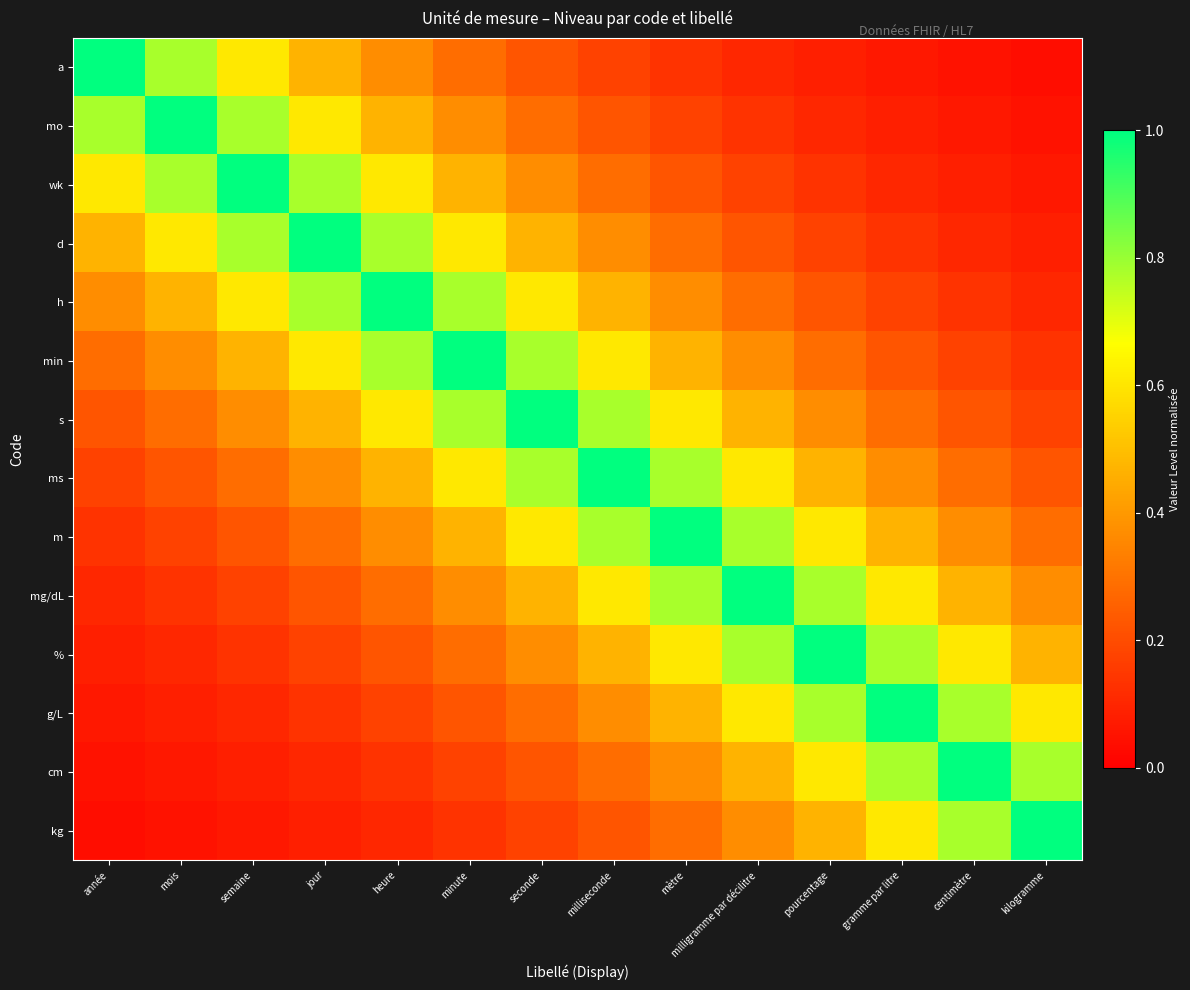

Reading left to right, what are all the values shown in this chart?

a: année=1.0	mois=0.8	semaine=0.6	jour=0.5	heure=0.4	minute=0.3	seconde=0.2	milliseconde=0.2	mètre=0.1	milligramme par décilitre=0.1	pourcentage=0.1	gramme par litre=0.1	centimètre=0.0	kilogramme=0.0
mo: année=0.8	mois=1.0	semaine=0.8	jour=0.6	heure=0.5	minute=0.4	seconde=0.3	milliseconde=0.2	mètre=0.2	milligramme par décilitre=0.1	pourcentage=0.1	gramme par litre=0.1	centimètre=0.1	kilogramme=0.0
wk: année=0.6	mois=0.8	semaine=1.0	jour=0.8	heure=0.6	minute=0.5	seconde=0.4	milliseconde=0.3	mètre=0.2	milligramme par décilitre=0.2	pourcentage=0.1	gramme par litre=0.1	centimètre=0.1	kilogramme=0.1
d: année=0.5	mois=0.6	semaine=0.8	jour=1.0	heure=0.8	minute=0.6	seconde=0.5	milliseconde=0.4	mètre=0.3	milligramme par décilitre=0.2	pourcentage=0.2	gramme par litre=0.1	centimètre=0.1	kilogramme=0.1
h: année=0.4	mois=0.5	semaine=0.6	jour=0.8	heure=1.0	minute=0.8	seconde=0.6	milliseconde=0.5	mètre=0.4	milligramme par décilitre=0.3	pourcentage=0.2	gramme par litre=0.2	centimètre=0.1	kilogramme=0.1
min: année=0.3	mois=0.4	semaine=0.5	jour=0.6	heure=0.8	minute=1.0	seconde=0.8	milliseconde=0.6	mètre=0.5	milligramme par décilitre=0.4	pourcentage=0.3	gramme par litre=0.2	centimètre=0.2	kilogramme=0.1
s: année=0.2	mois=0.3	semaine=0.4	jour=0.5	heure=0.6	minute=0.8	seconde=1.0	milliseconde=0.8	mètre=0.6	milligramme par décilitre=0.5	pourcentage=0.4	gramme par litre=0.3	centimètre=0.2	kilogramme=0.2
ms: année=0.2	mois=0.2	semaine=0.3	jour=0.4	heure=0.5	minute=0.6	seconde=0.8	milliseconde=1.0	mètre=0.8	milligramme par décilitre=0.6	pourcentage=0.5	gramme par litre=0.4	centimètre=0.3	kilogramme=0.2
m: année=0.1	mois=0.2	semaine=0.2	jour=0.3	heure=0.4	minute=0.5	seconde=0.6	milliseconde=0.8	mètre=1.0	milligramme par décilitre=0.8	pourcentage=0.6	gramme par litre=0.5	centimètre=0.4	kilogramme=0.3
mg/dL: année=0.1	mois=0.1	semaine=0.2	jour=0.2	heure=0.3	minute=0.4	seconde=0.5	milliseconde=0.6	mètre=0.8	milligramme par décilitre=1.0	pourcentage=0.8	gramme par litre=0.6	centimètre=0.5	kilogramme=0.4
%: année=0.1	mois=0.1	semaine=0.1	jour=0.2	heure=0.2	minute=0.3	seconde=0.4	milliseconde=0.5	mètre=0.6	milligramme par décilitre=0.8	pourcentage=1.0	gramme par litre=0.8	centimètre=0.6	kilogramme=0.5
g/L: année=0.1	mois=0.1	semaine=0.1	jour=0.1	heure=0.2	minute=0.2	seconde=0.3	milliseconde=0.4	mètre=0.5	milligramme par décilitre=0.6	pourcentage=0.8	gramme par litre=1.0	centimètre=0.8	kilogramme=0.6
cm: année=0.0	mois=0.1	semaine=0.1	jour=0.1	heure=0.1	minute=0.2	seconde=0.2	milliseconde=0.3	mètre=0.4	milligramme par décilitre=0.5	pourcentage=0.6	gramme par litre=0.8	centimètre=1.0	kilogramme=0.8
kg: année=0.0	mois=0.0	semaine=0.1	jour=0.1	heure=0.1	minute=0.1	seconde=0.2	milliseconde=0.2	mètre=0.3	milligramme par décilitre=0.4	pourcentage=0.5	gramme par litre=0.6	centimètre=0.8	kilogramme=1.0